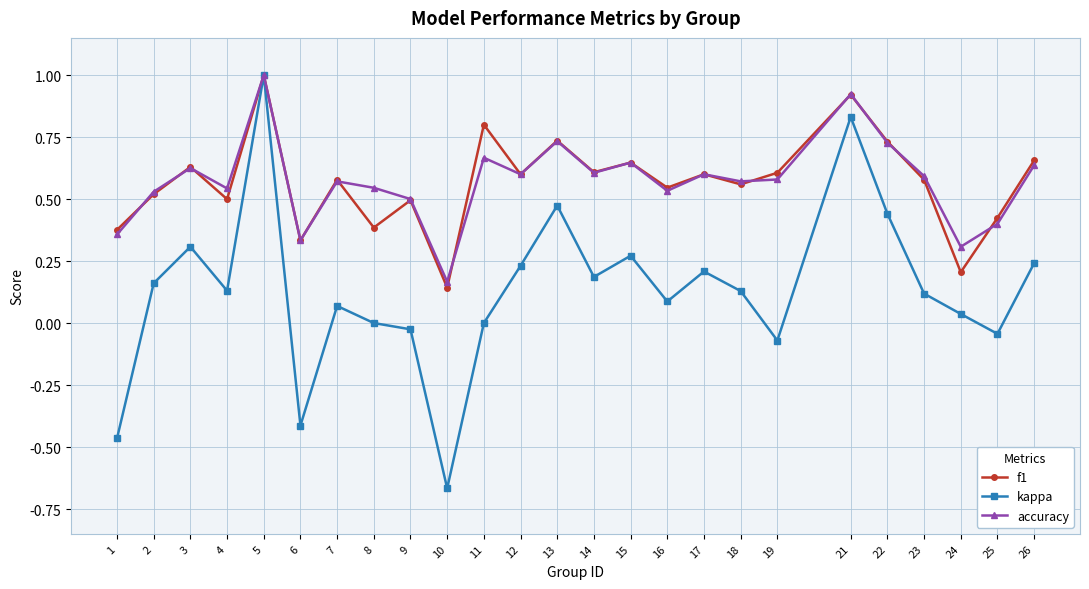

Which series has the widest spread of values?

kappa